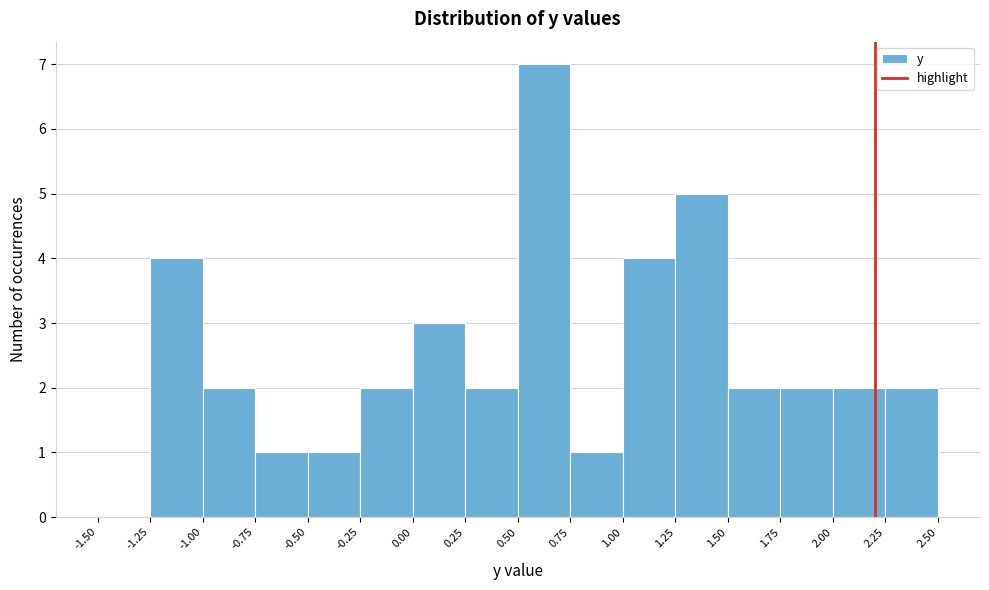

Which range on the x-axis has the tallest bar?

0.50 to 0.75